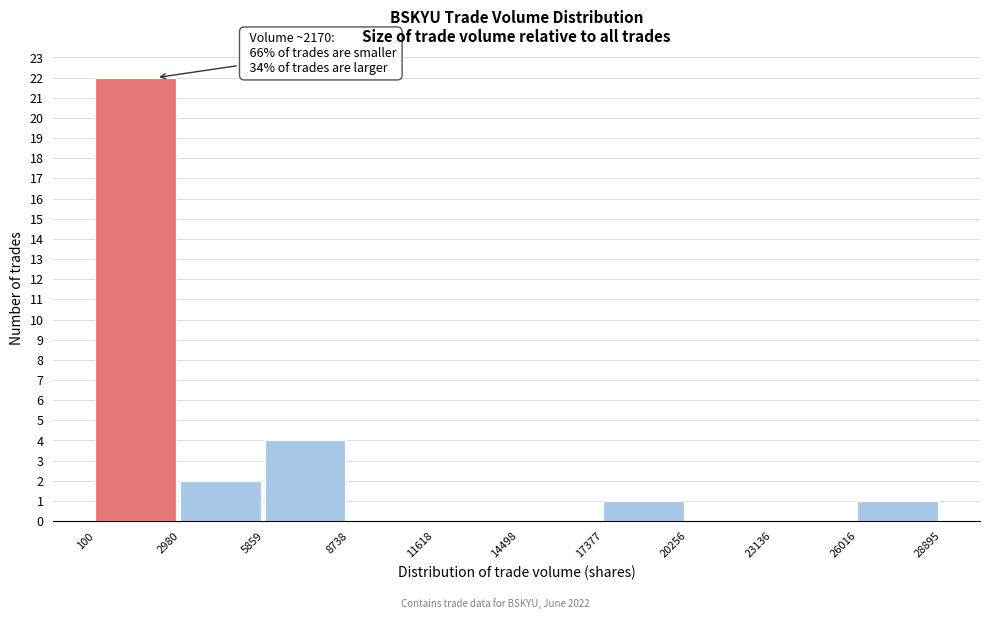

Over which range of the x-axis is the bar tallest?

100 to 2980